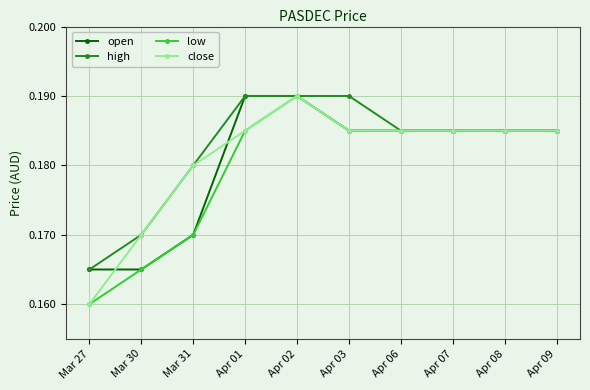

What is the label of the 8th point from the left?

Apr 07